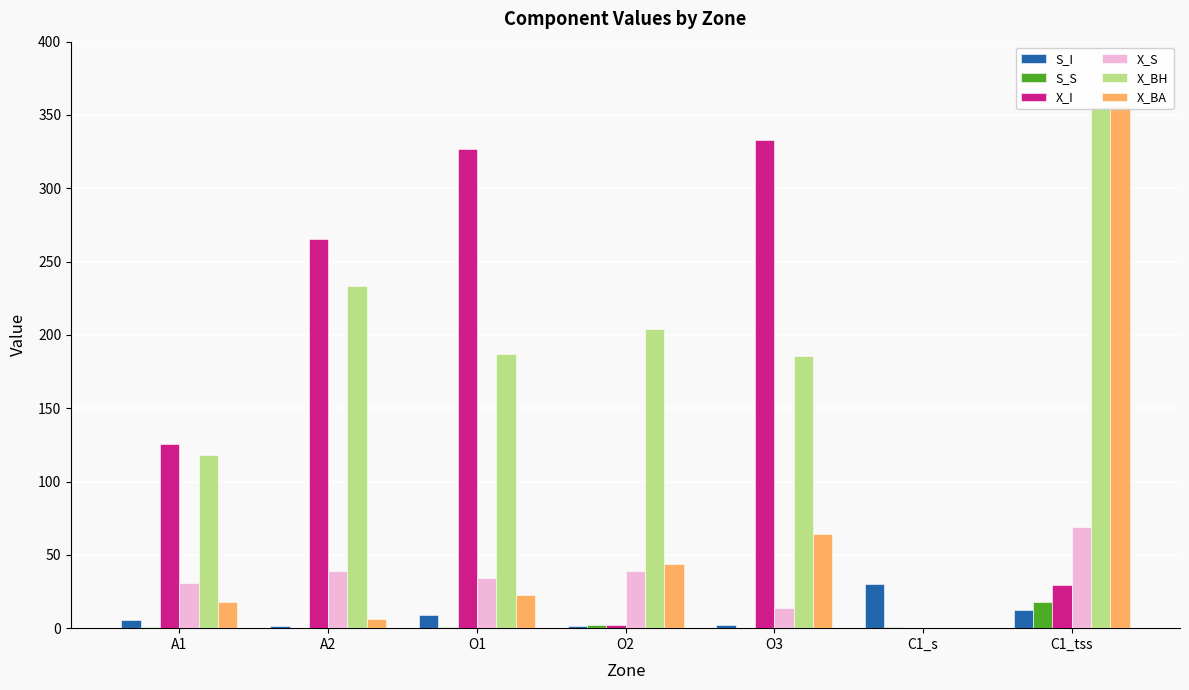

How many bars are there in each group?

6